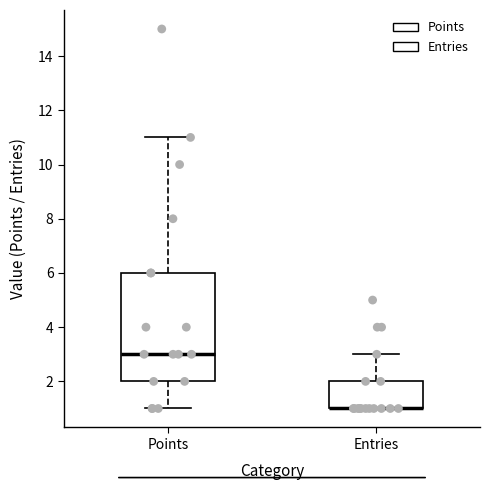

Reading left to right, read every box against the y-axis: the position of its median line, the range the box covers, and the ends of its whiskers. The values are not printed on the chart, so give them approximately, as read against the axis.

Points: median 3, box 2 to 6, whiskers 1 to 11
Entries: median 1 (drawn on the box's lower edge), box 1 to 2, whiskers 1 to 3